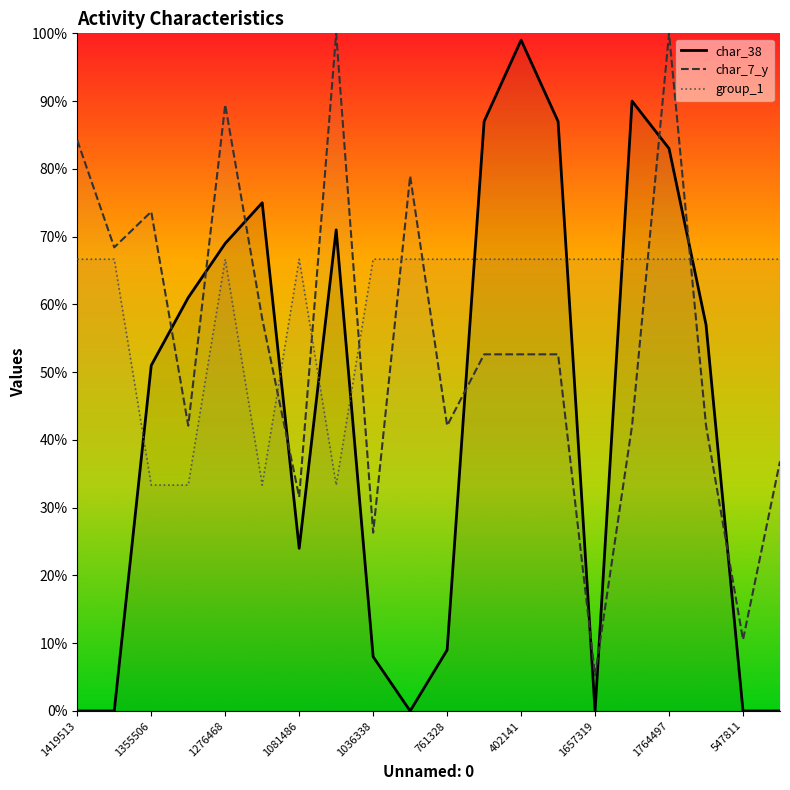

Which label corresponds to the largest value in the chart?

1818337